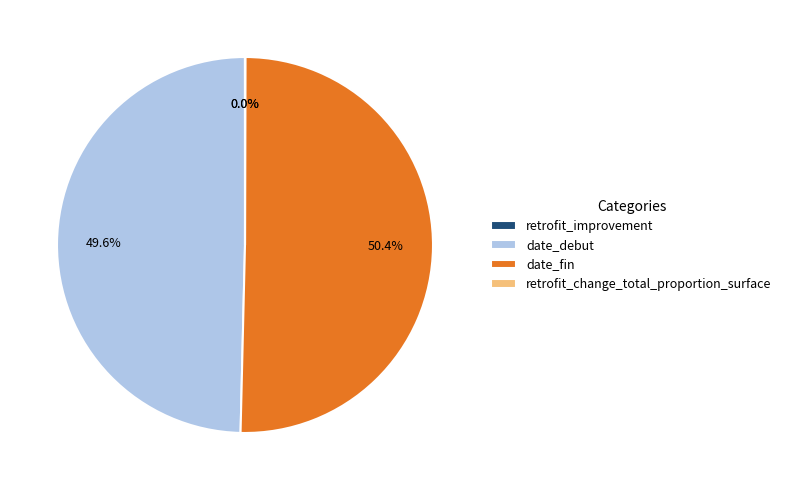

Which category has the biggest portion of the pie?

date_fin